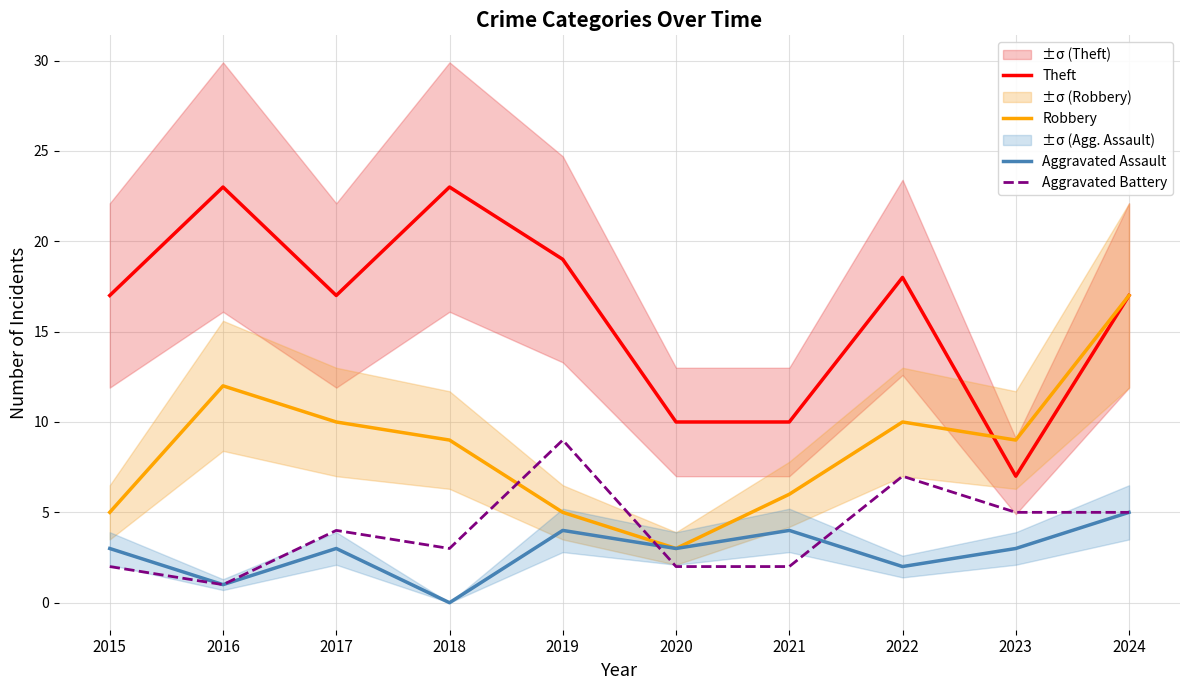

The Aggravated Assault series shows 2 at 2022. True or false?

True